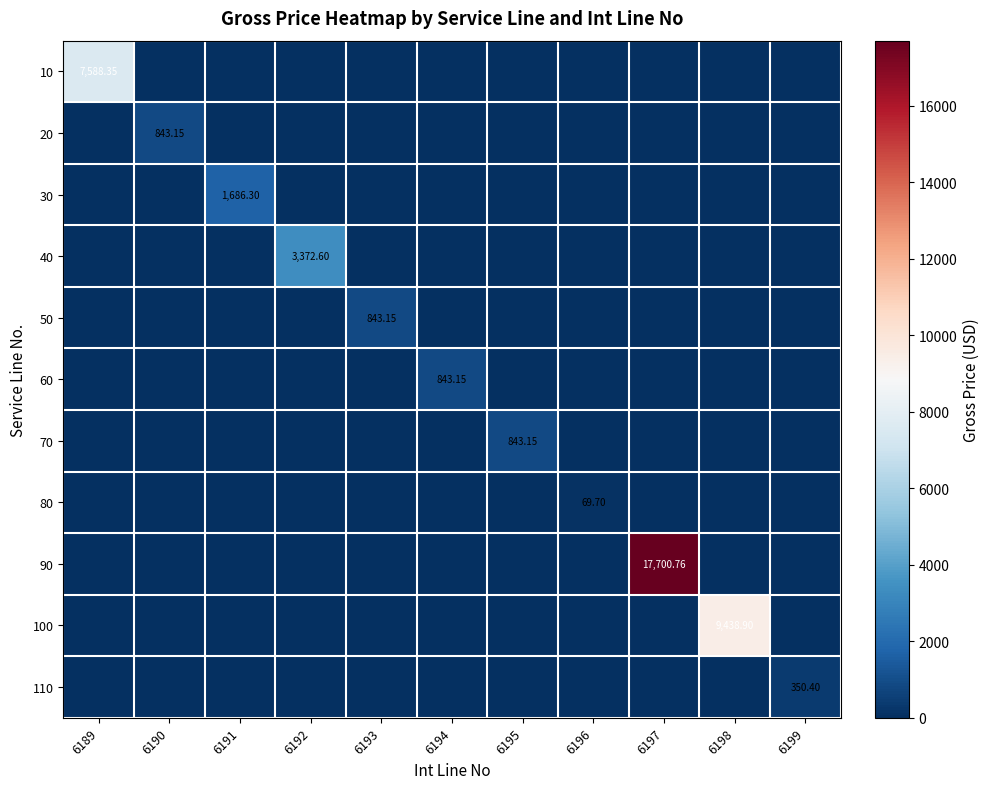

At how many categories does at least one series exceed 17602?

1